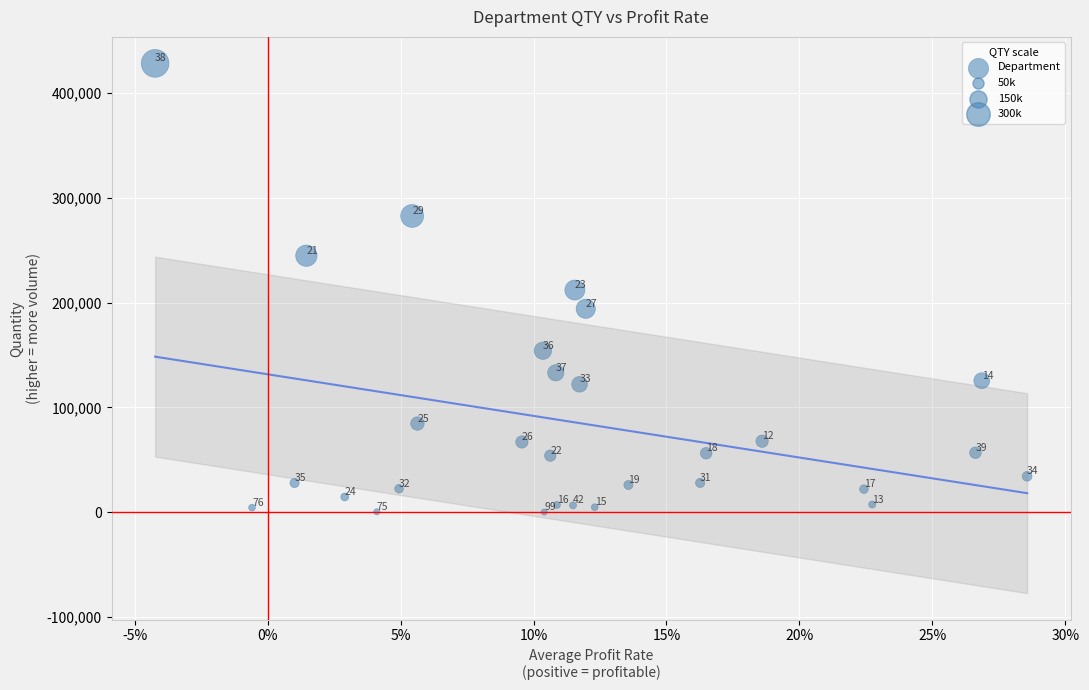

What is the range of Y values (max minus min)?

428499.6